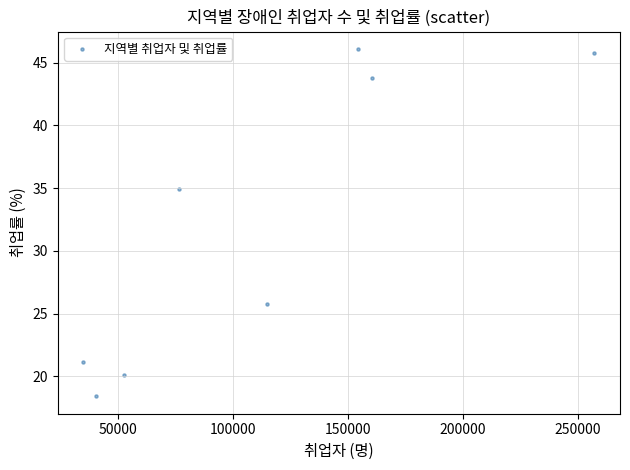

What Y value in the scatter plot is closest to 32?

34.9